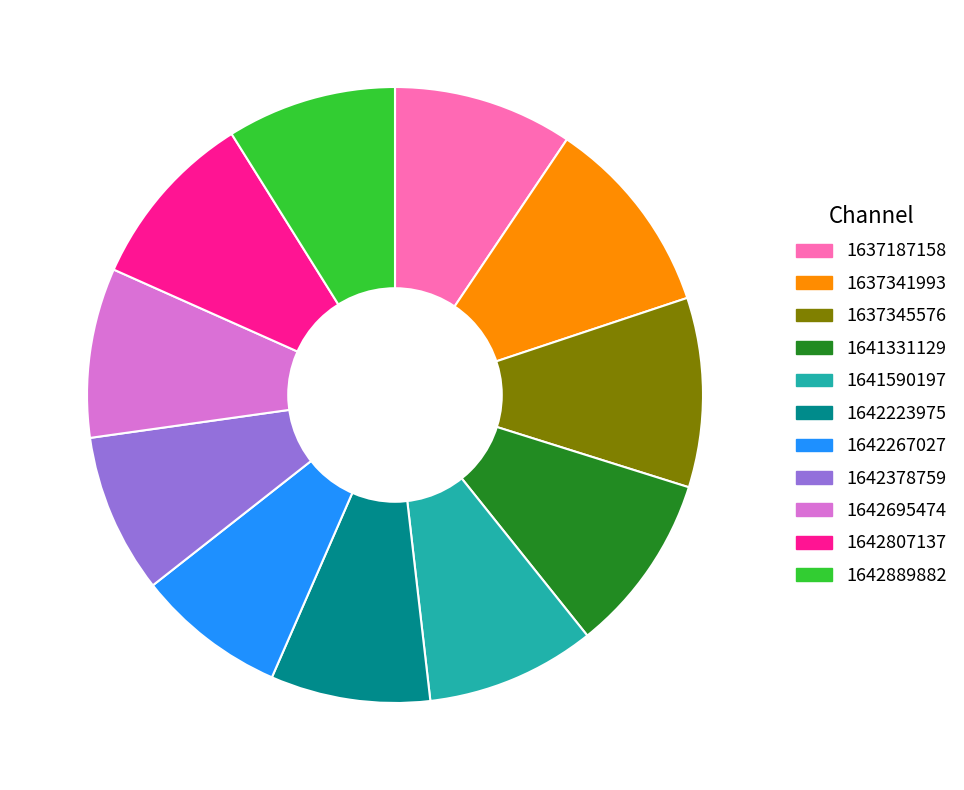

Does any single category account for the majority?

No